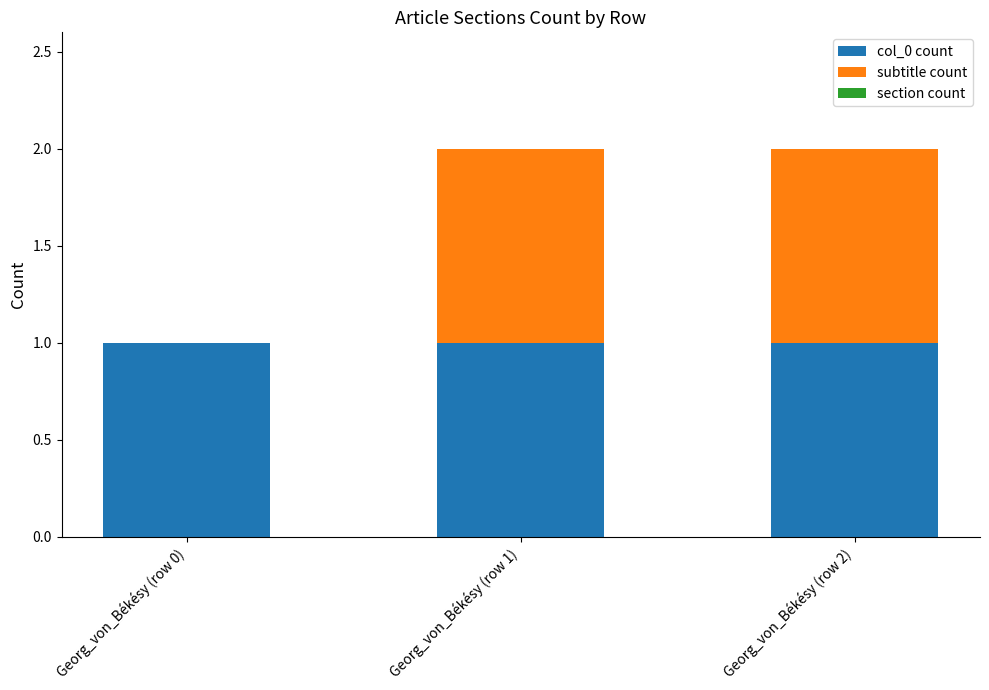

The col_0 count series shows 1 at Georg_von_Békésy (row 0). True or false?

True